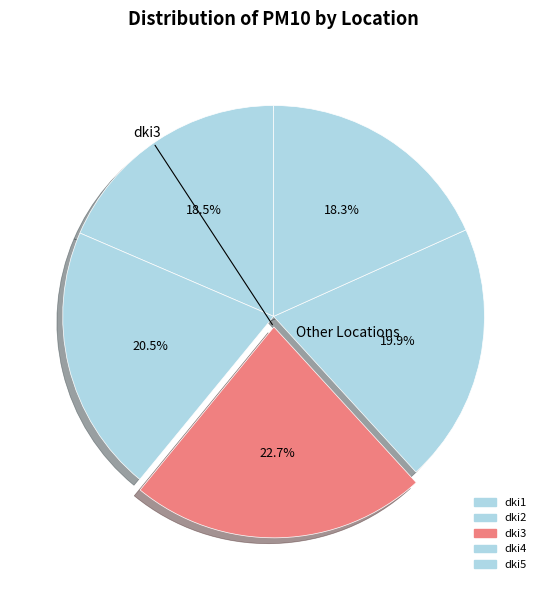

Is there any slice that represents more than half of the pie?

No